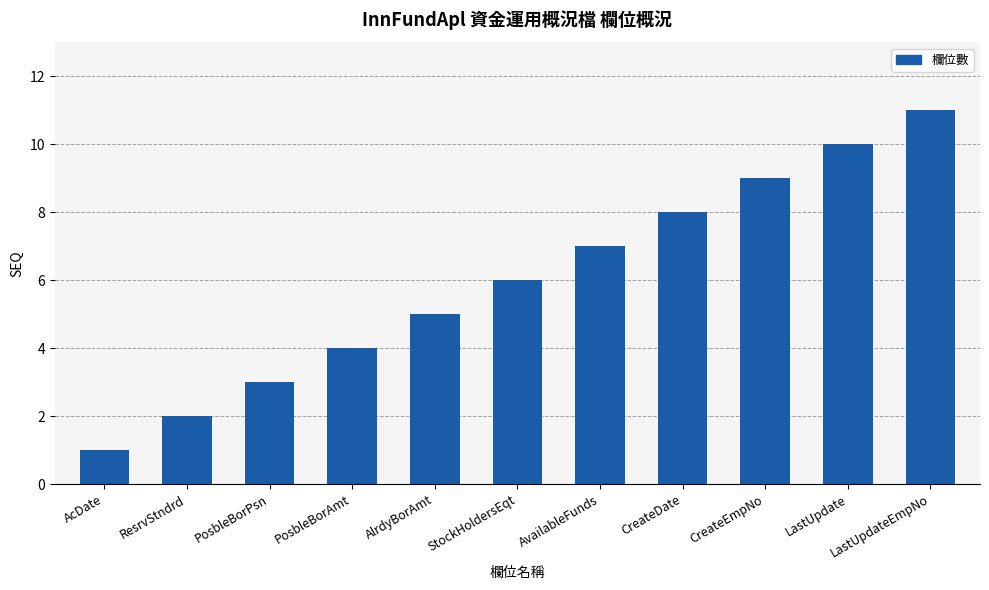

At which category does the chart reach its peak across all series?

LastUpdateEmpNo